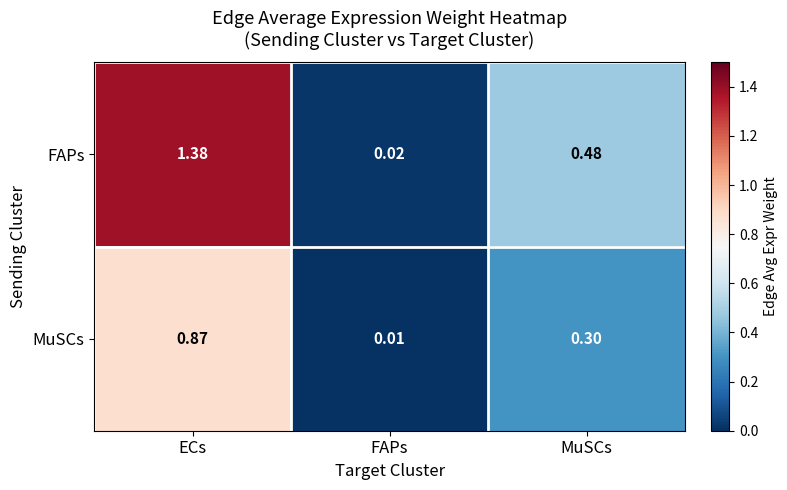

Which series has the largest total across all categories?

FAPs